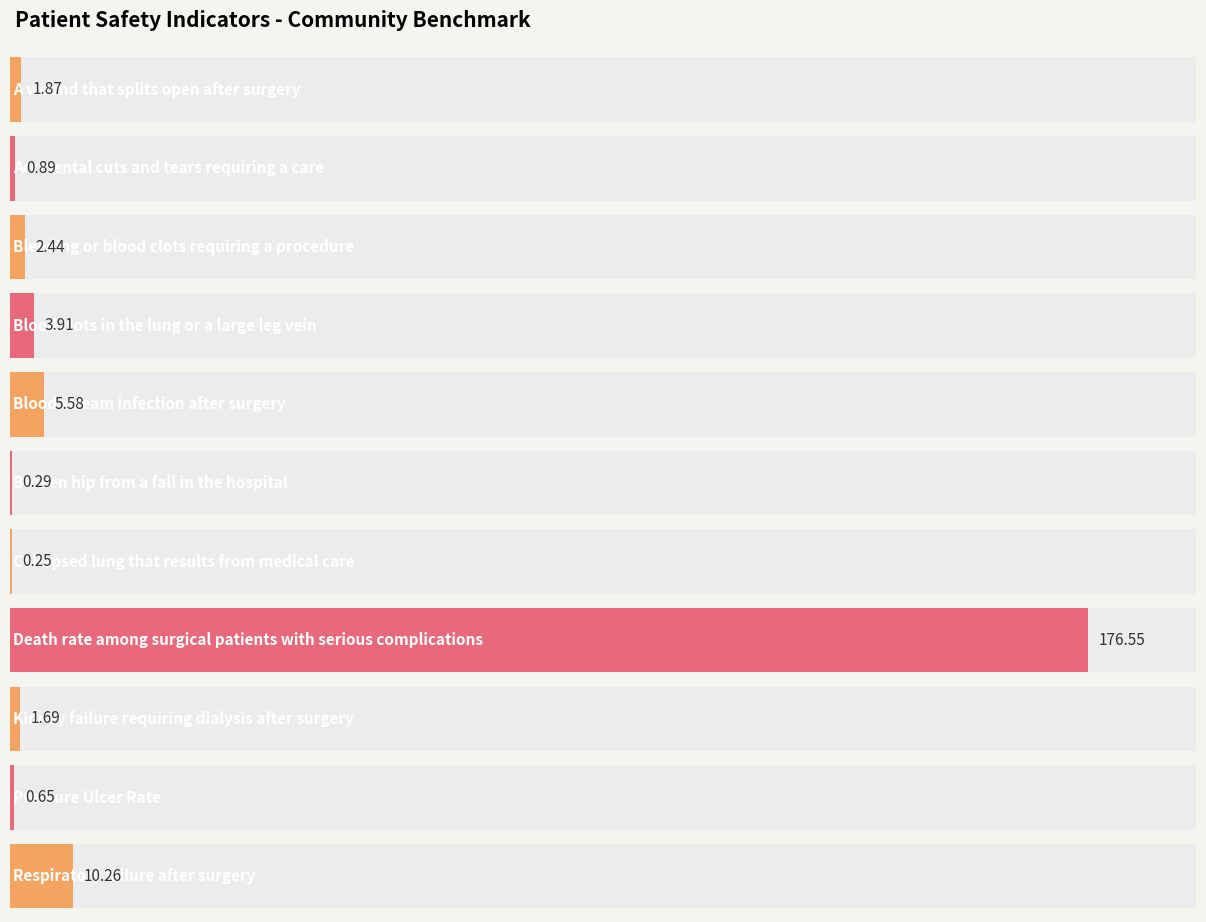

At which category does the chart reach its peak across all series?

Death rate among surgical patients with serious complications